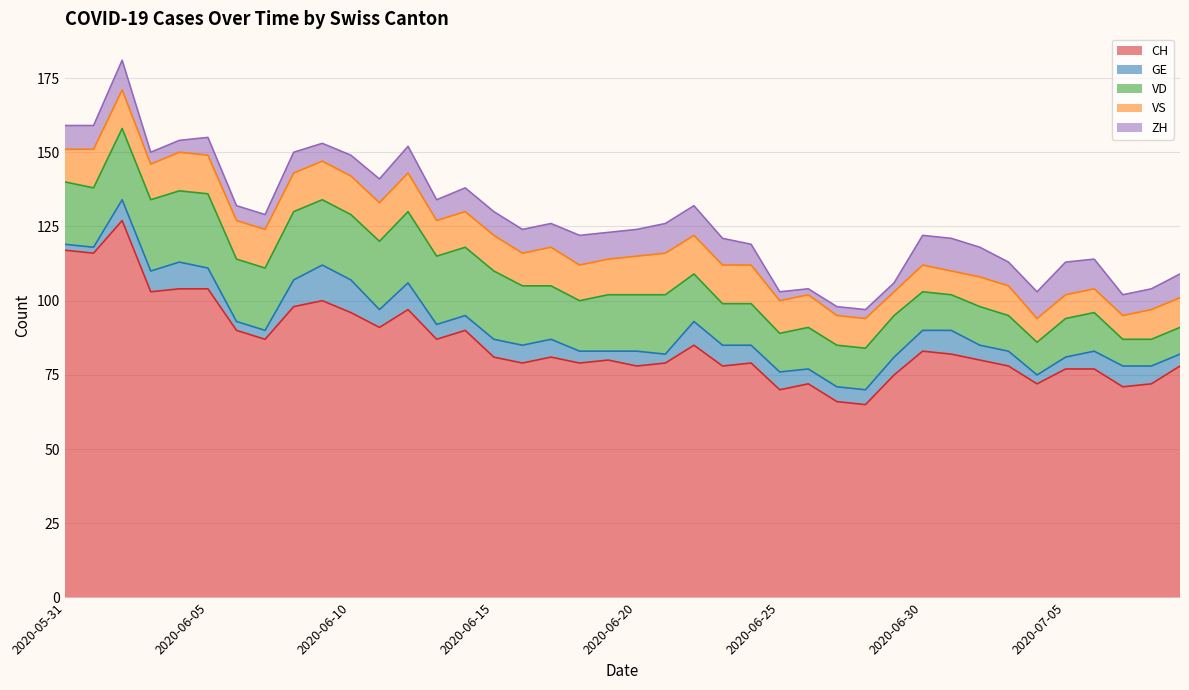

What is the total value across all series at 2020-07-05?

113